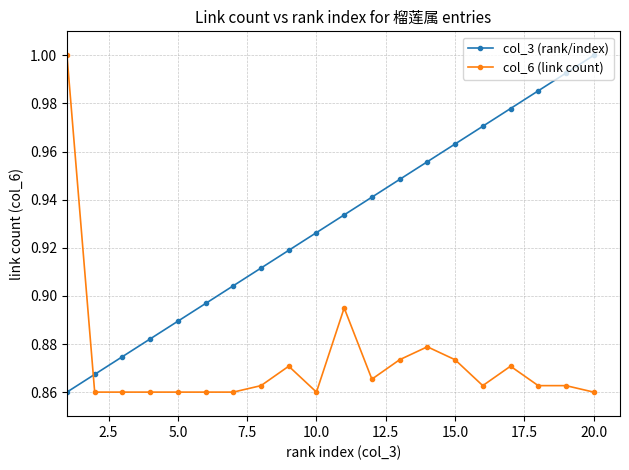

Rank the series by their average value, from lowest to highest.

col_6 (link count), col_3 (rank/index)